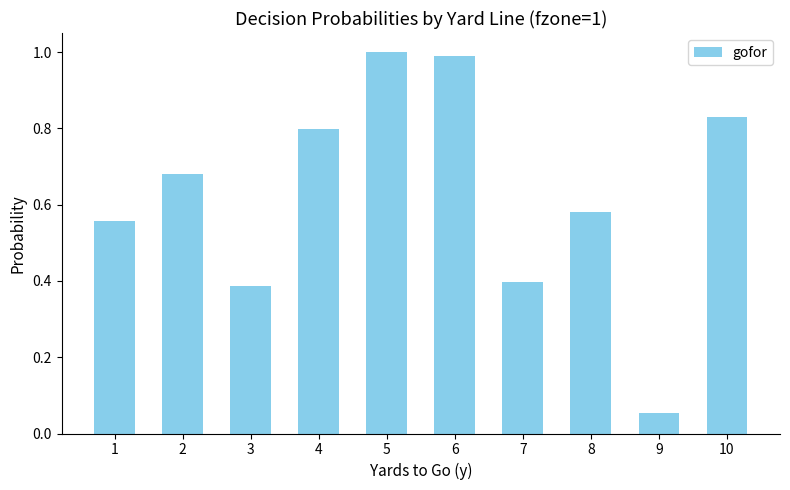

What is the difference between the values at 9 and 5?

0.9